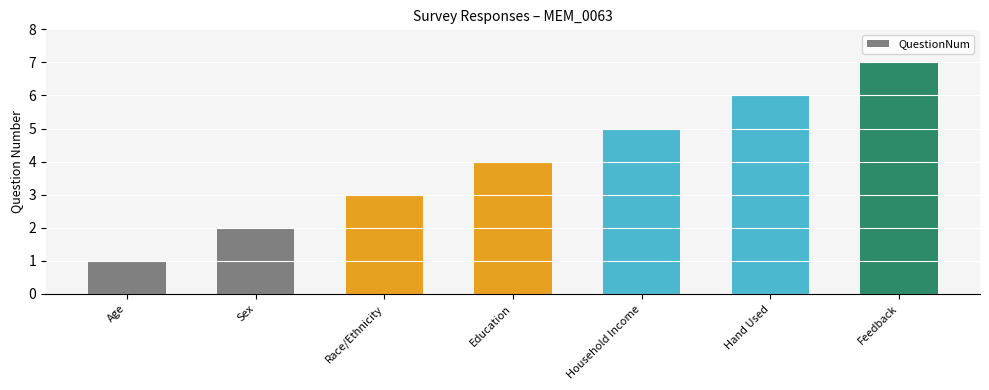

What is the value of the 3rd bar from the left?

3